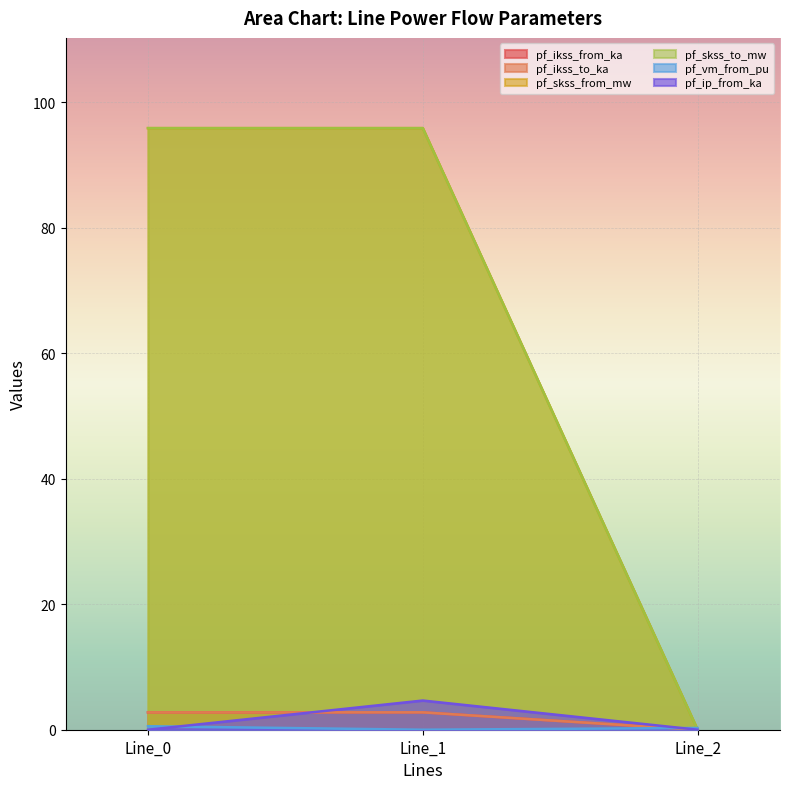

What is the difference between the pf_vm_from_pu values at Line_2 and Line_0?

0.3